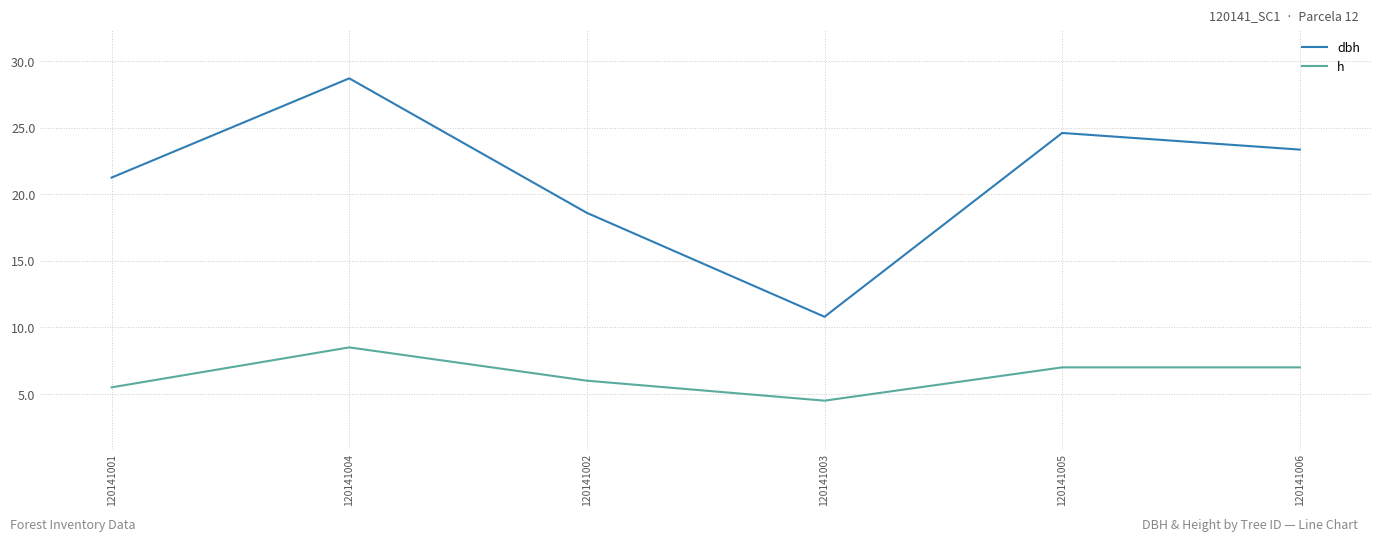

What are all the series names shown in the legend?

dbh, h